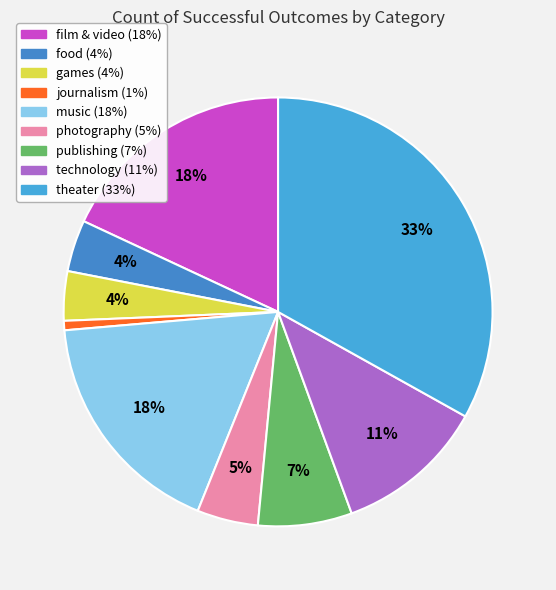

What percentage is NOT represented by photography?

95.4%